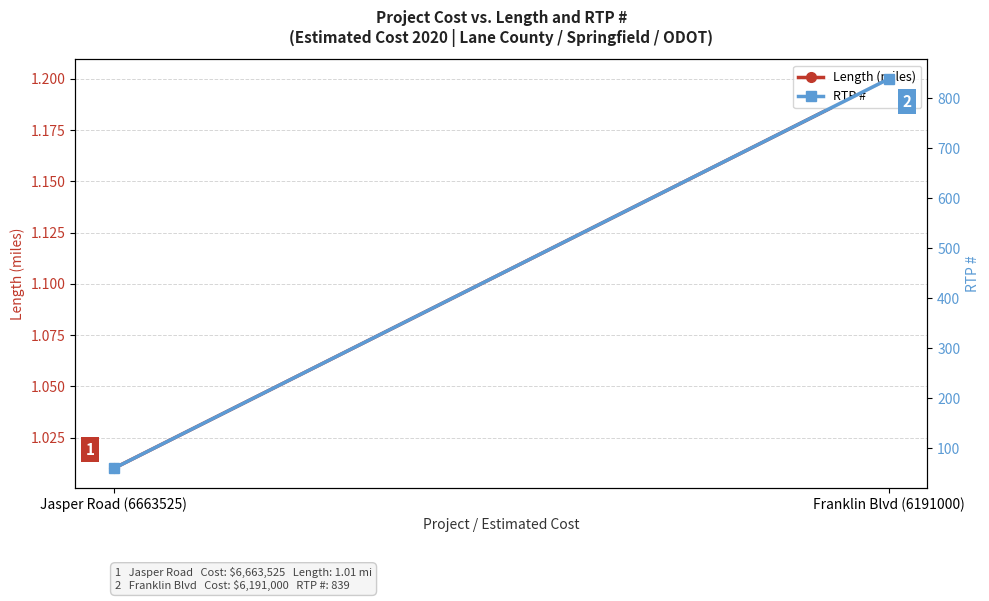

What is the difference between the RTP # values at Jasper Road (6663525) and Franklin Blvd (6191000)?

779.0